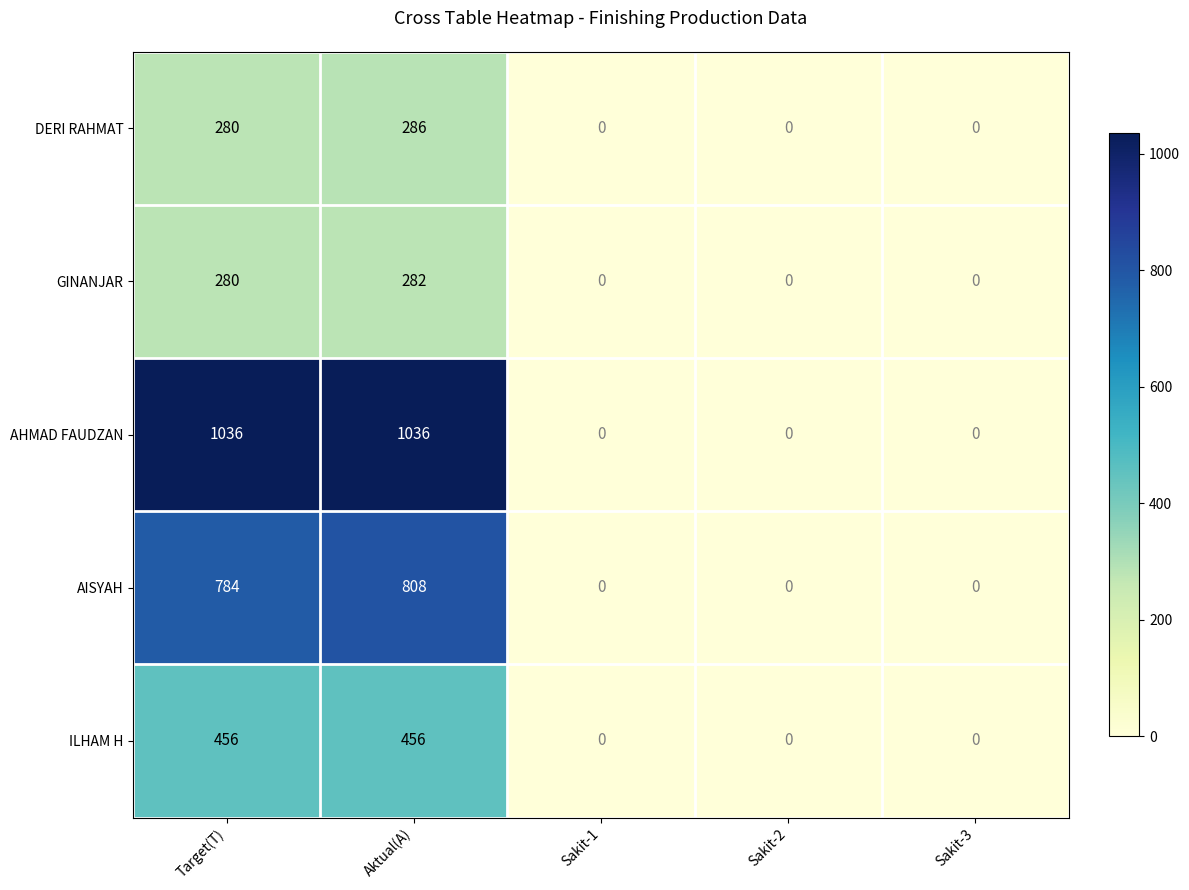

Reading left to right, extract all data points from this chart.

DERI RAHMAT: Target(T)=280	Aktual(A)=286	Sakit-1=0	Sakit-2=0	Sakit-3=0
GINANJAR: Target(T)=280	Aktual(A)=282	Sakit-1=0	Sakit-2=0	Sakit-3=0
AHMAD FAUDZAN: Target(T)=1036	Aktual(A)=1036	Sakit-1=0	Sakit-2=0	Sakit-3=0
AISYAH: Target(T)=784	Aktual(A)=808	Sakit-1=0	Sakit-2=0	Sakit-3=0
ILHAM H: Target(T)=456	Aktual(A)=456	Sakit-1=0	Sakit-2=0	Sakit-3=0